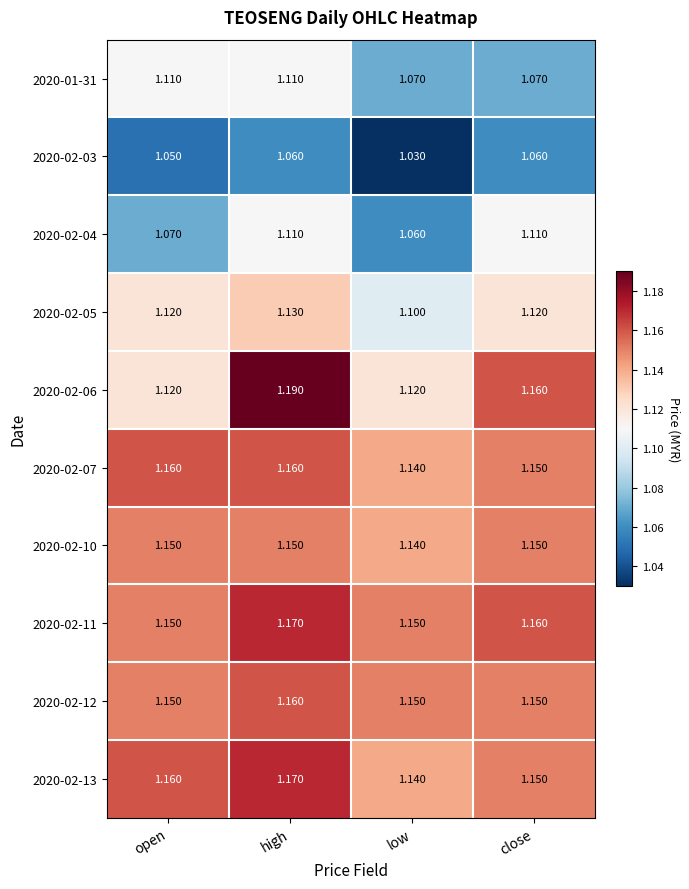

What is the difference between the highest and lowest values at close?

0.1